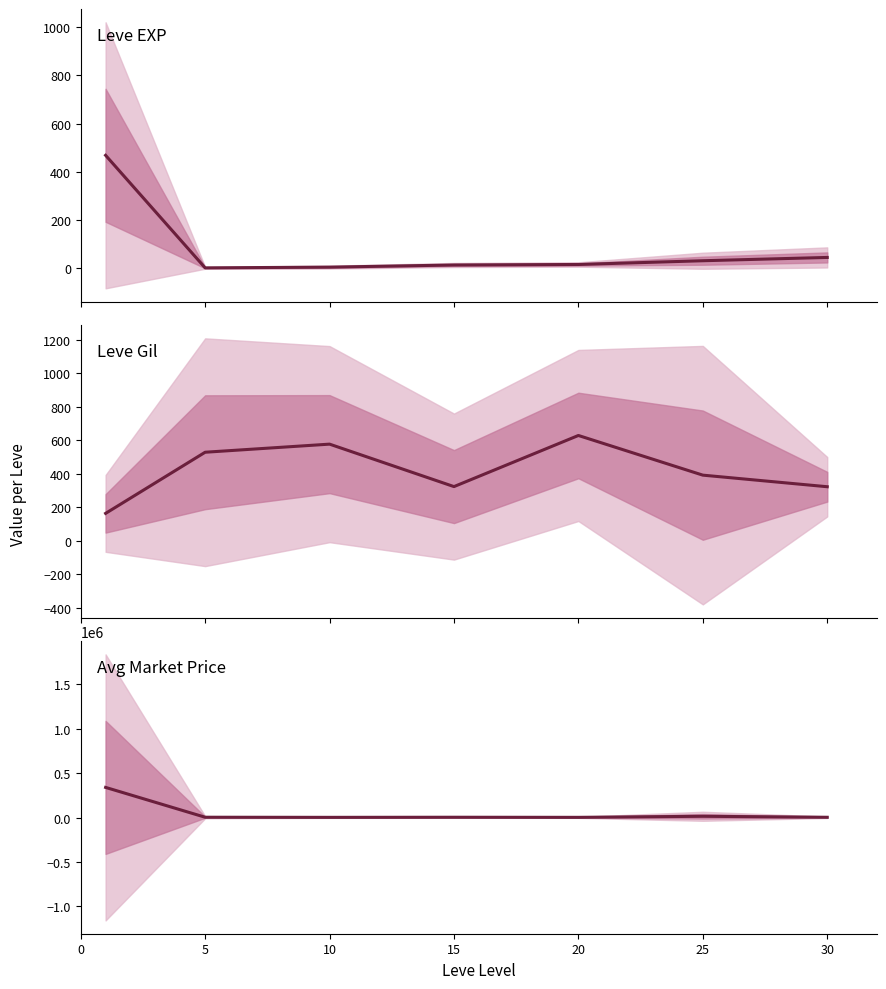

Between 5 and 20, which series saw the biggest shift?

Avg Market Price